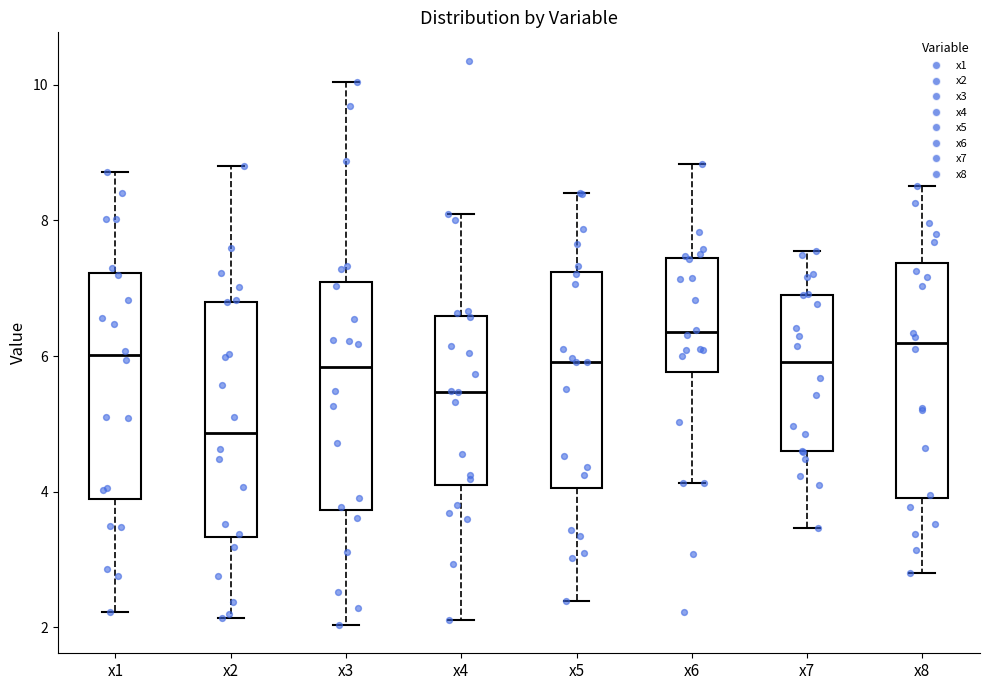

Where does the upper whisker of the box for x6 end on the y-axis? The values are not printed on the chart, so give them approximately, as read against the axis.

8.8